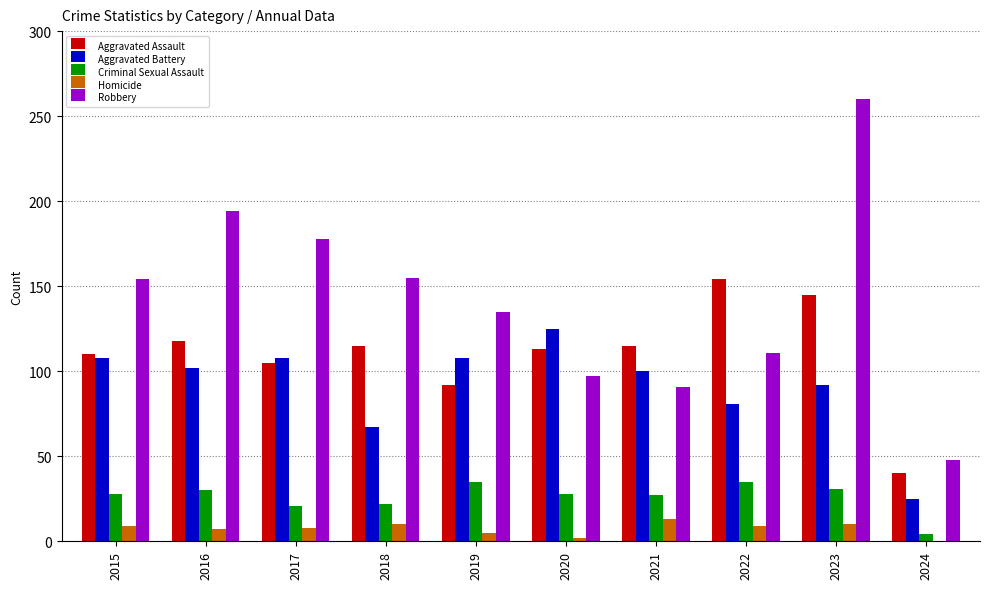

At which category is the sum across all series the highest?

2023